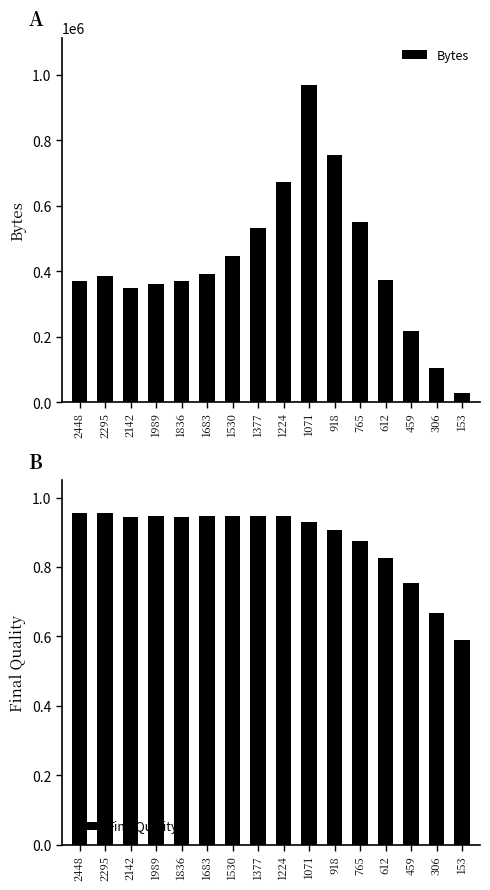

The FinalQuality series shows 1.3 at 1530. True or false?

False